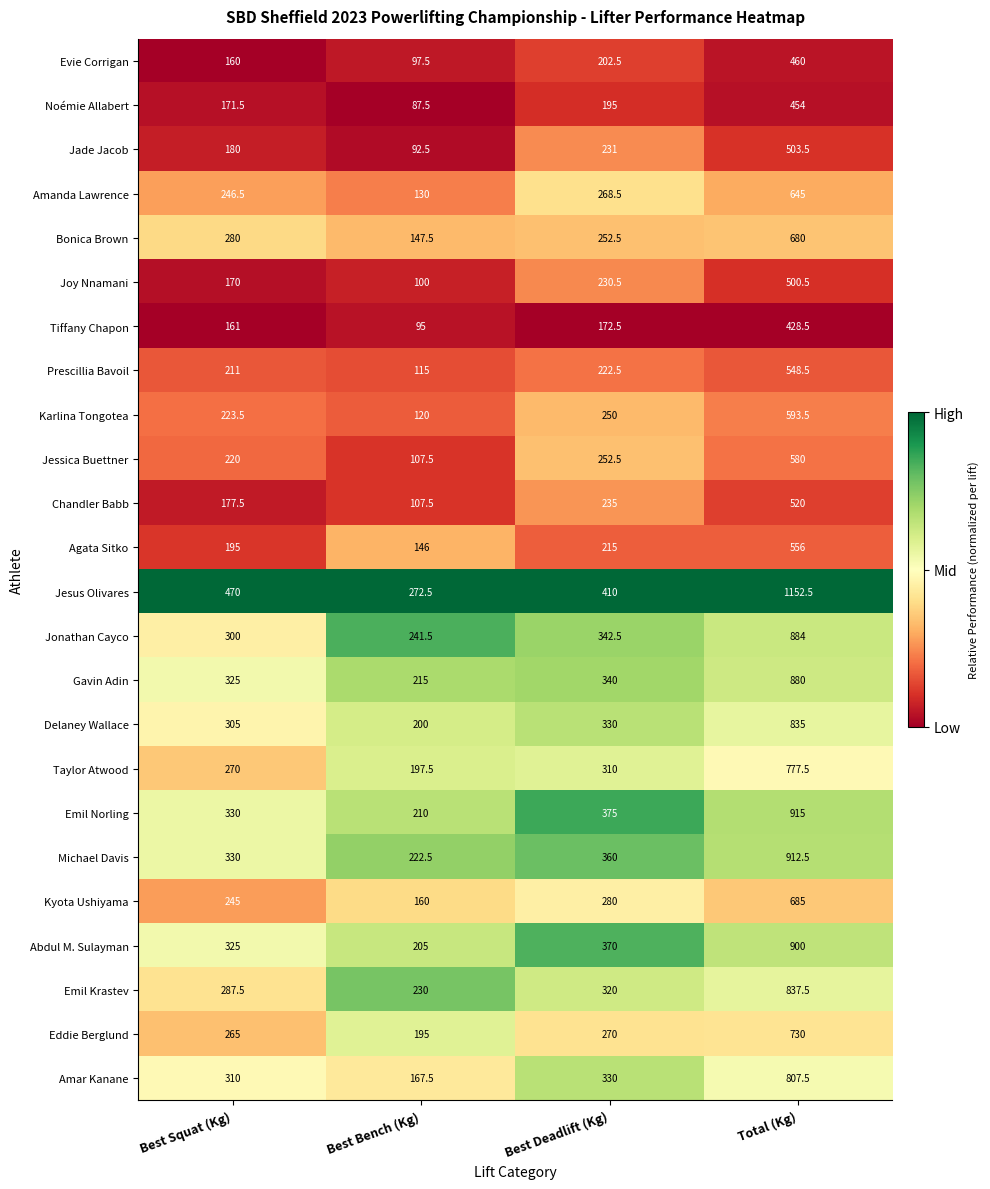

True or false: Amar Kanane has a value of 573.2 at Best Deadlift (Kg).

False